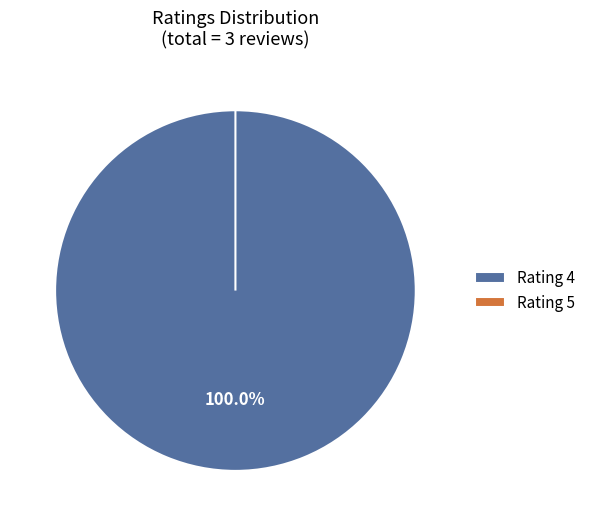

The 5 (2020.03.23) slice represents 0% of the pie. True or false?

True